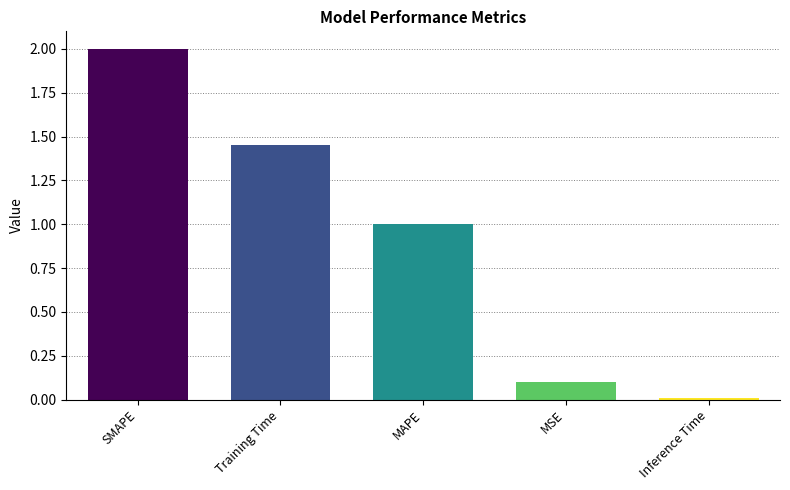

What is the sum of the values at MSE and Inference Time?

0.1